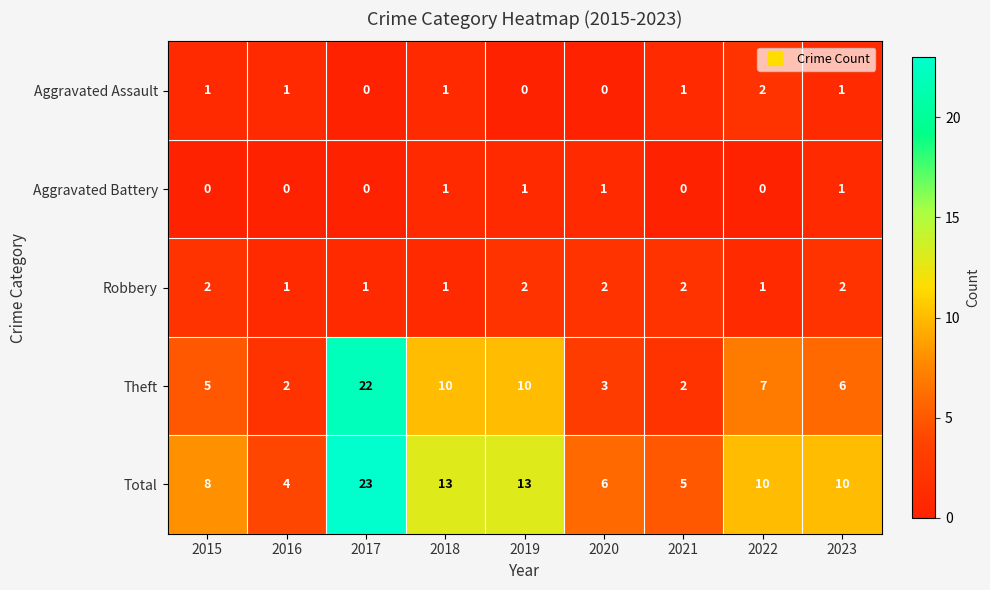

The Robbery series shows 3 at 2015. True or false?

False